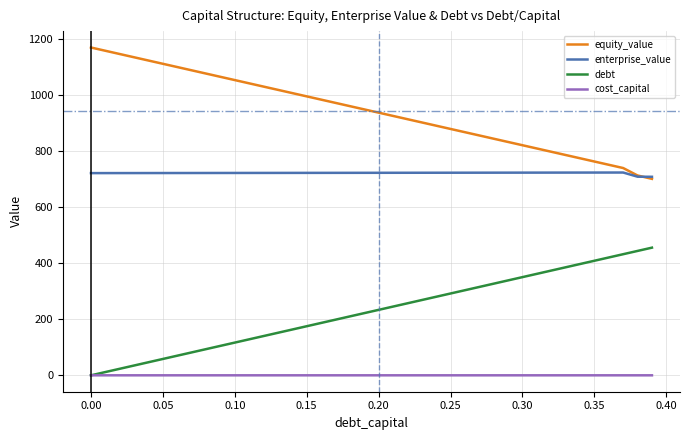

Rank the series by their average value, from highest to lowest.

equity_value, enterprise_value, debt, cost_capital